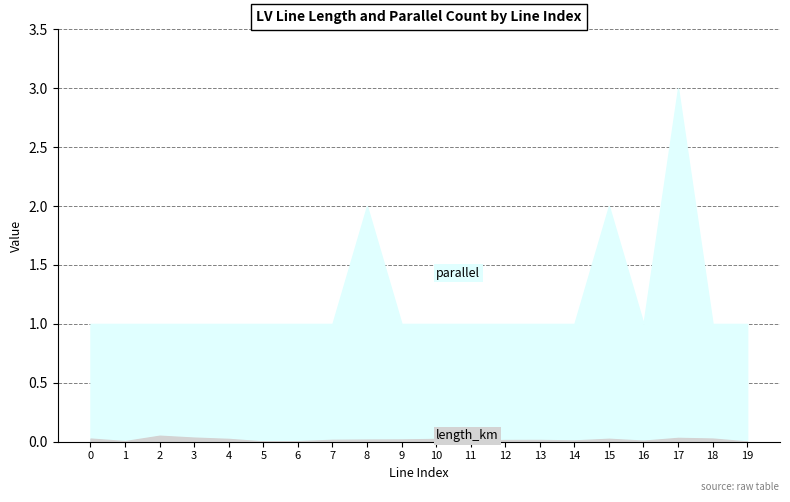

Count the number of data series in this chart.

2